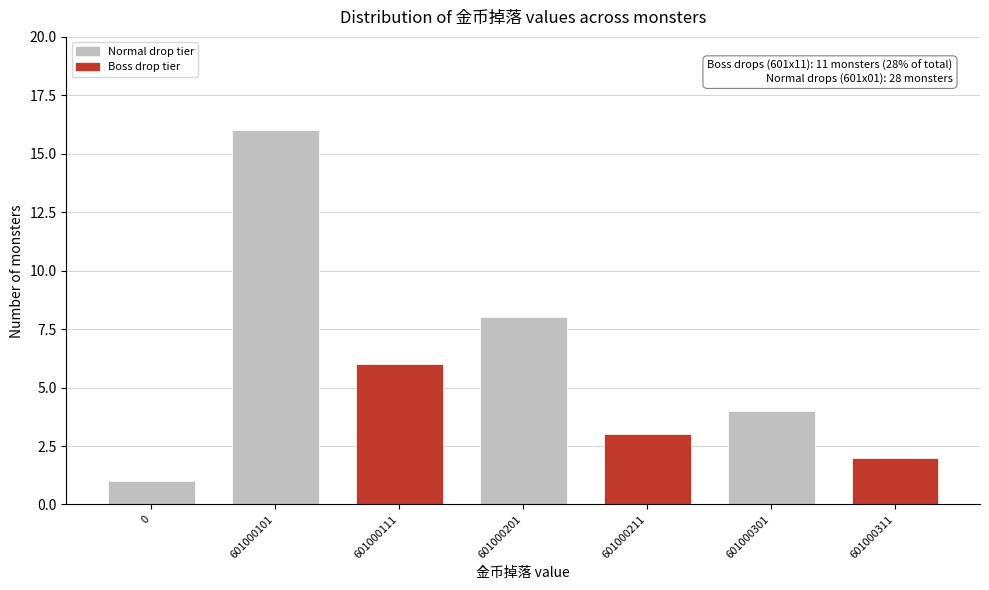

Reading right to left, transcribe all the data shown in this chart.

601000311=2	601000301=4	601000211=3	601000201=8	601000111=6	601000101=16	0=1